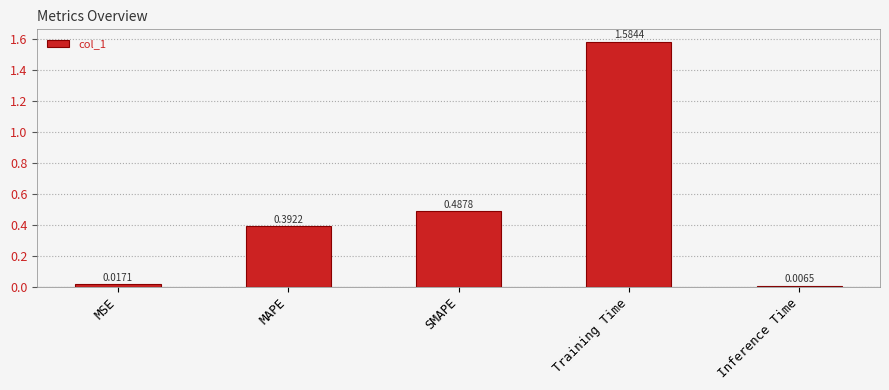

What is the label of the 4th bar from the left?

Training Time